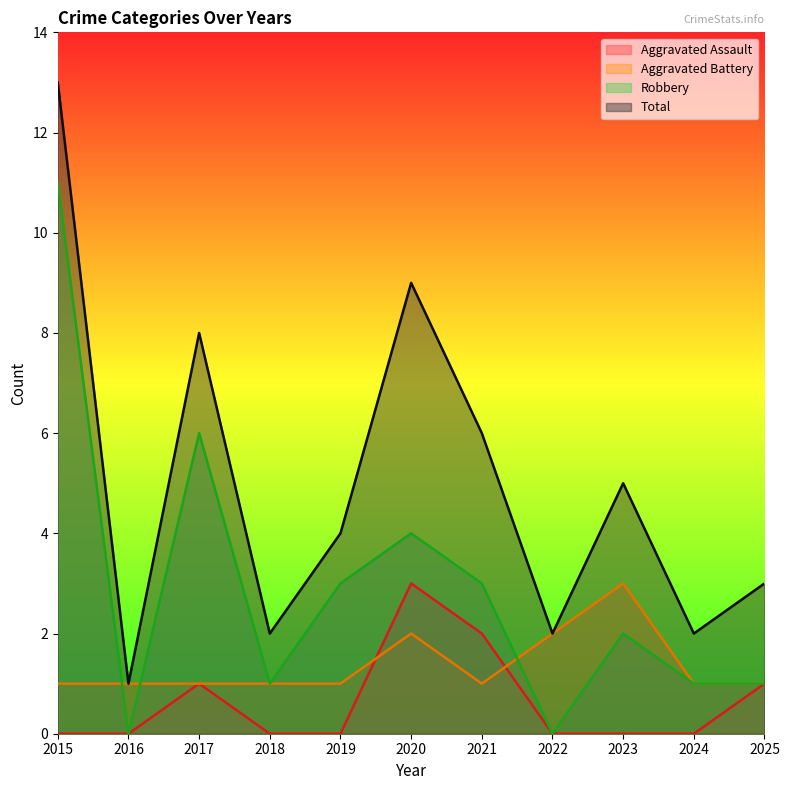

Which has a higher value, 2015 or 2022?

2015